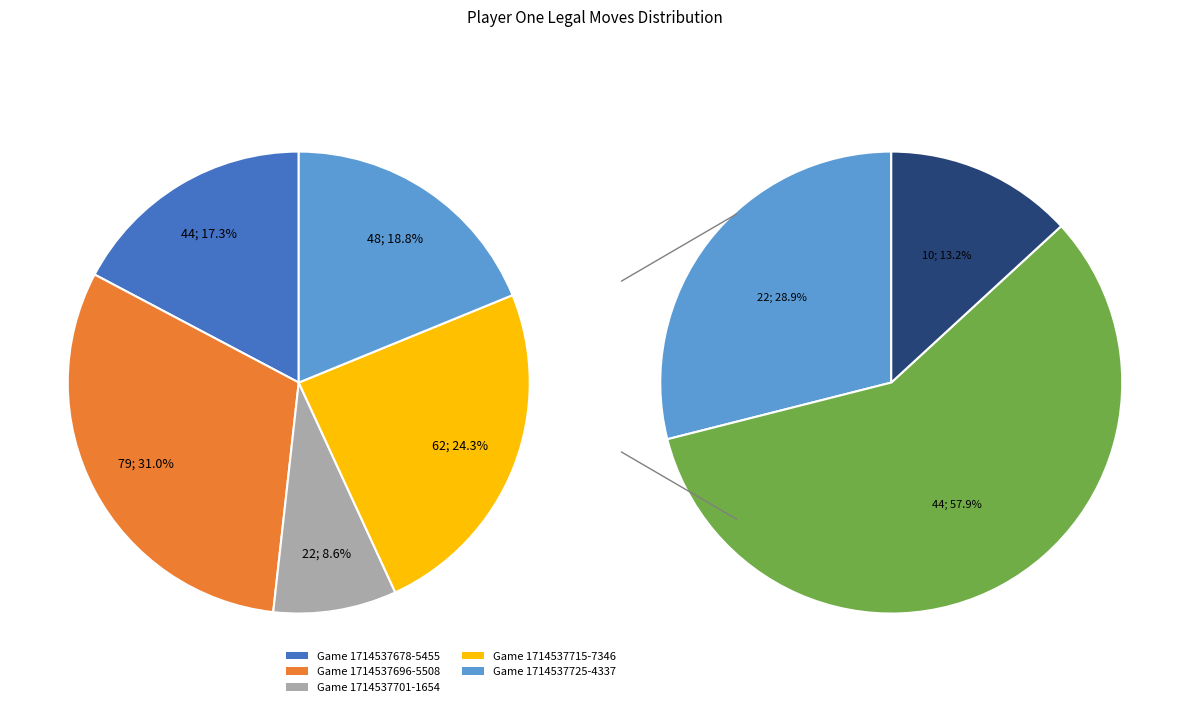

How many segments does this pie chart have?

5